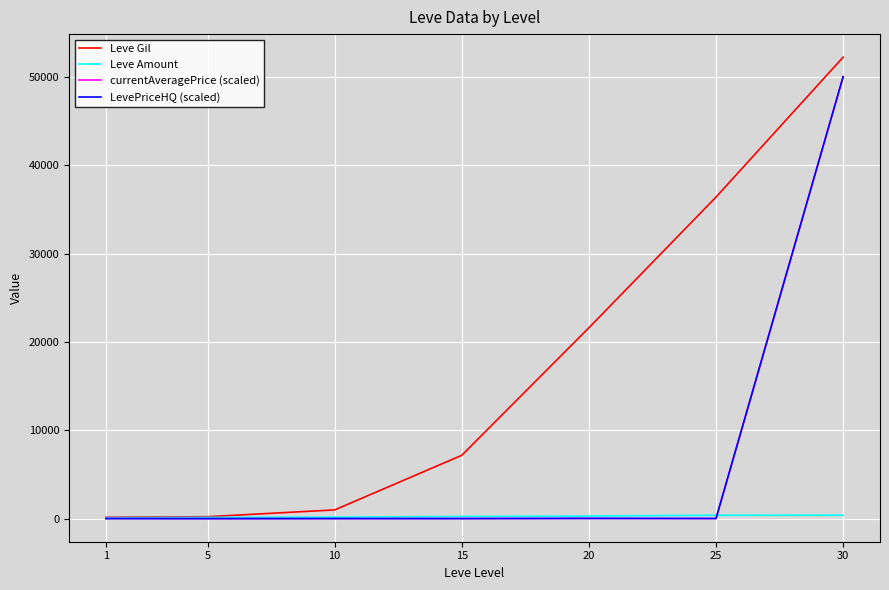

What is the difference between the second highest and second lowest values in the currentAveragePrice (scaled) series?

24.6